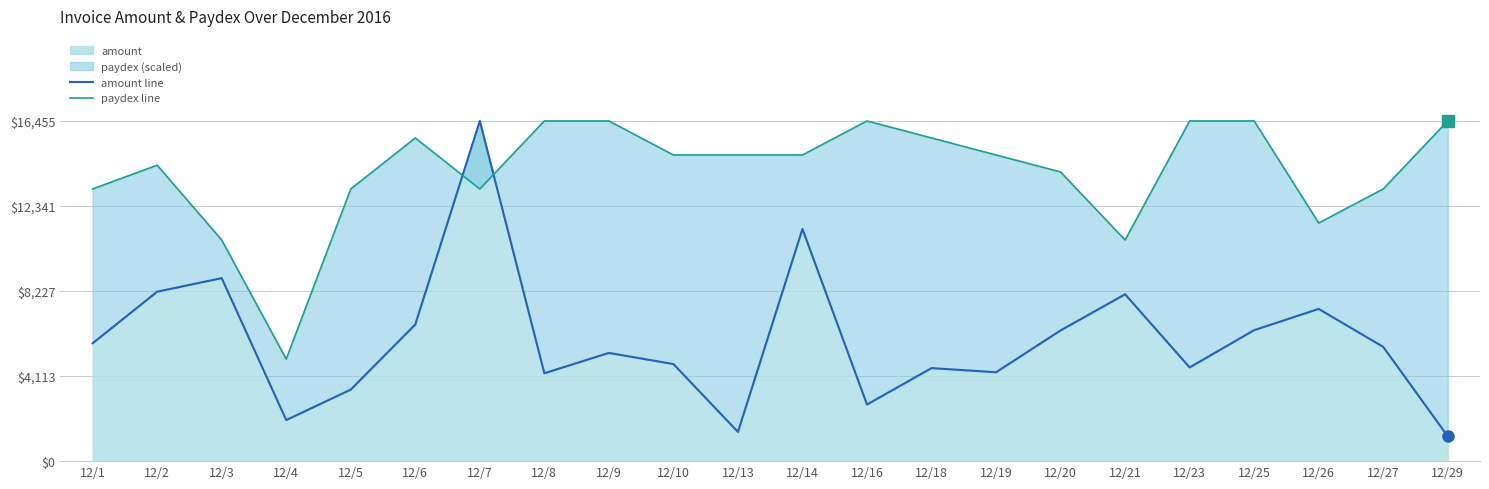

At which category does paydex line reach its first local valley?

12/4